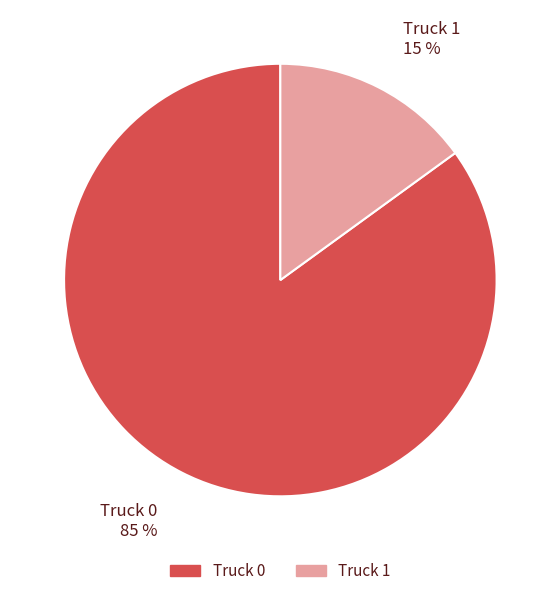

Which slice is the smallest?

Truck 1